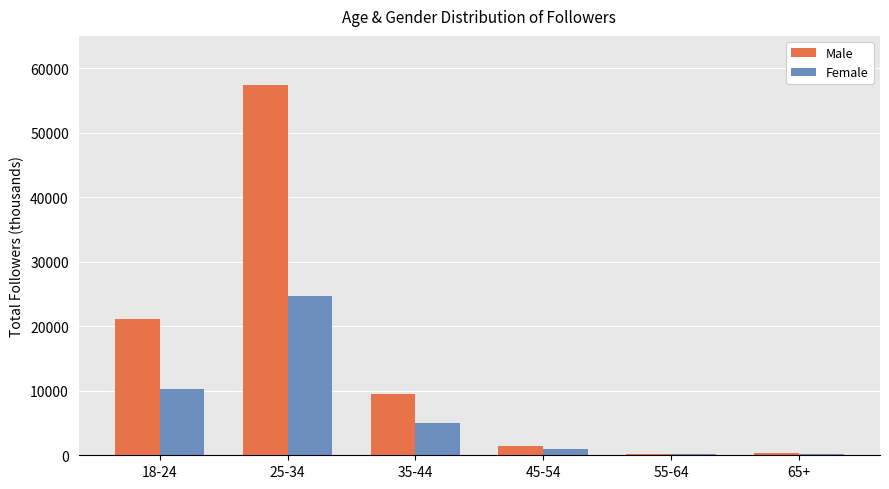

Between 25-34 and 65+, which series saw the biggest shift?

Male